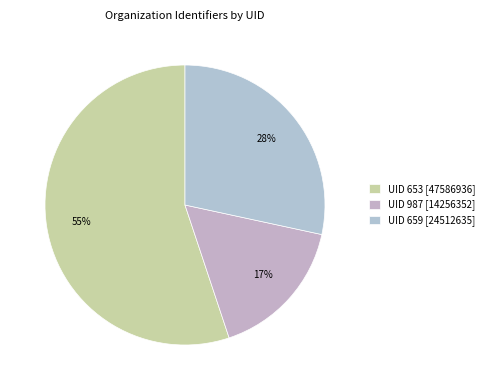

Which category has the biggest portion of the pie?

UID 653 [47586936]